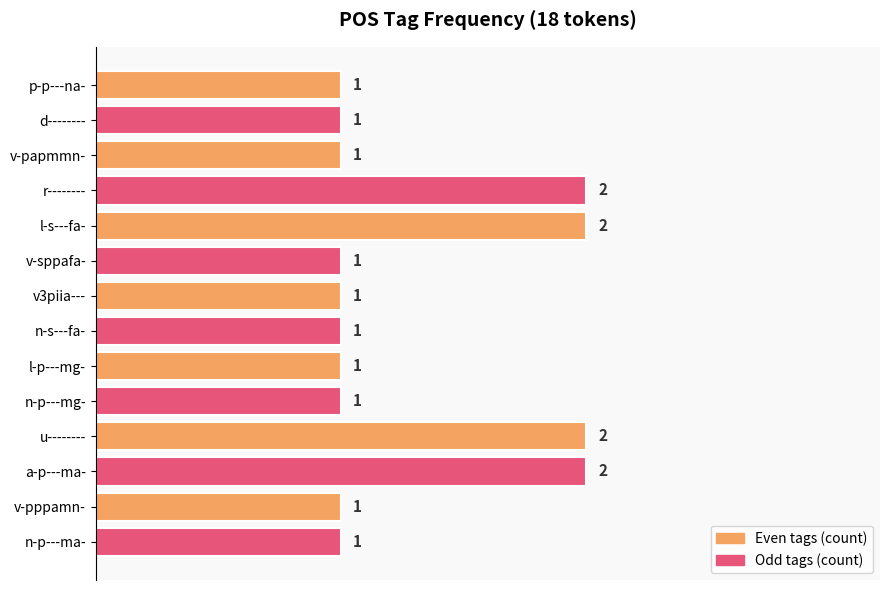

The value at v-pppamn- is 0. True or false?

False